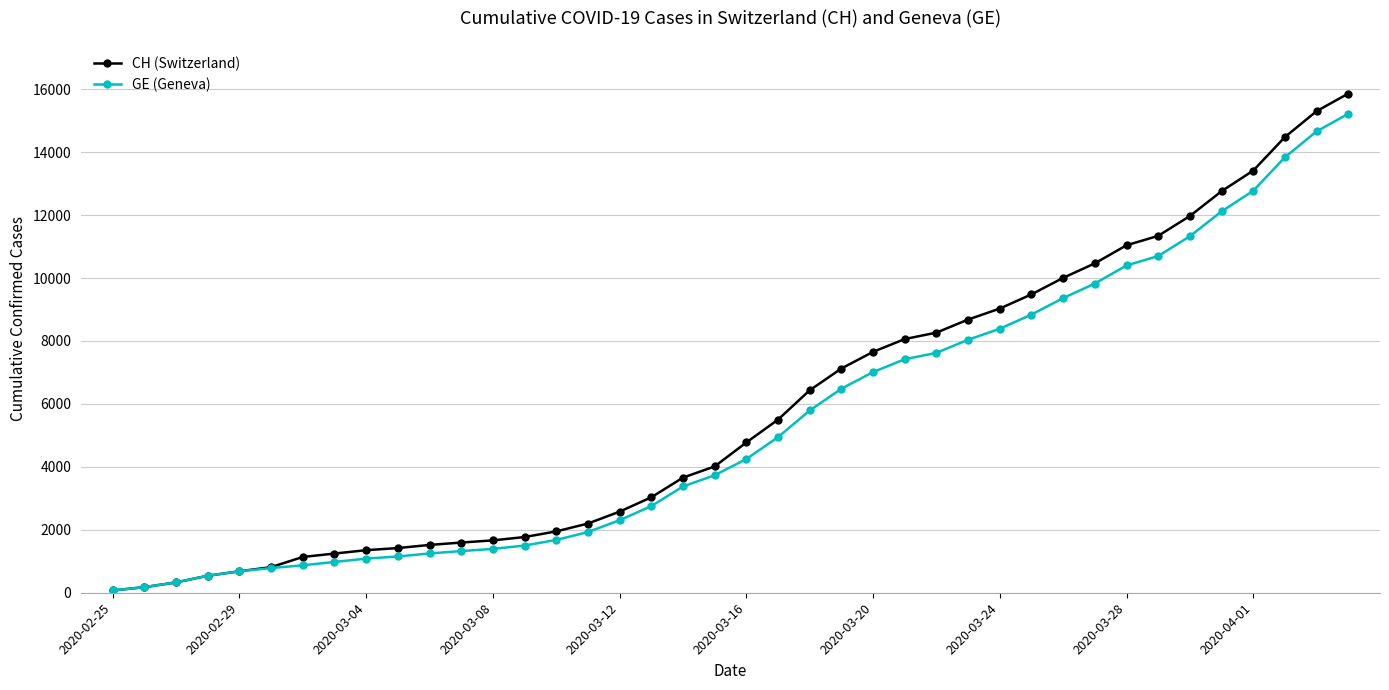

Which series has the widest spread of values?

CH (Switzerland)